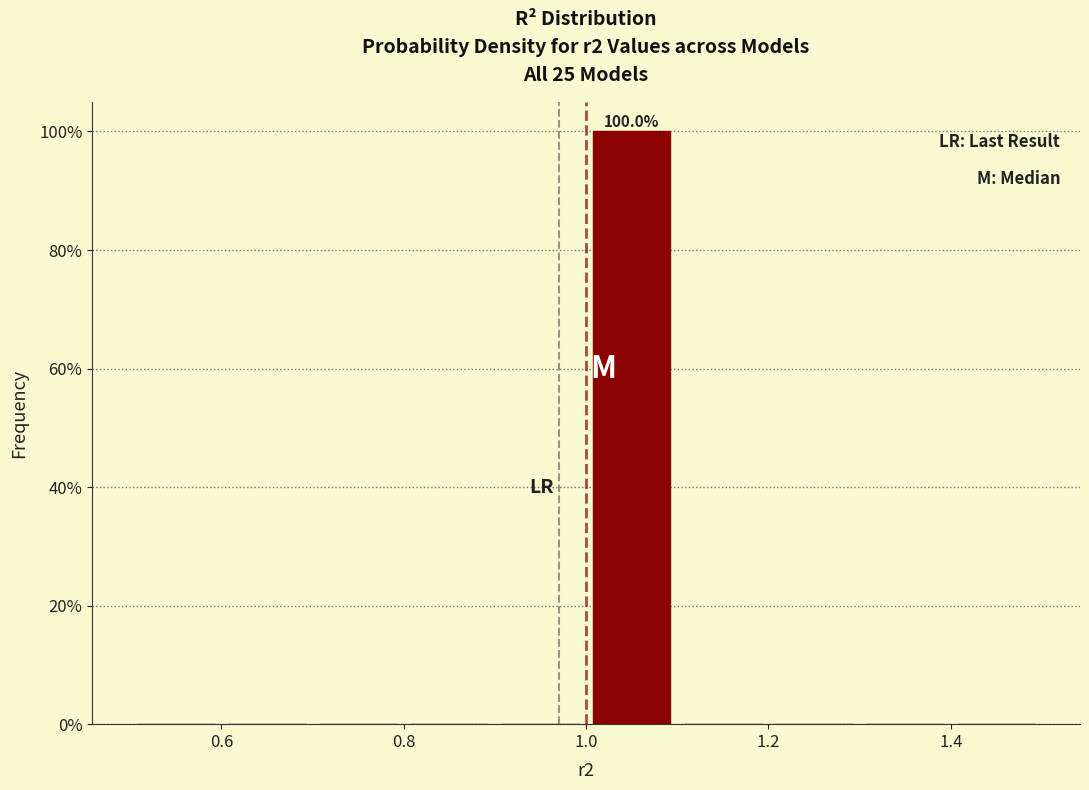

Over which range of the x-axis is the bar tallest?

1.0 to 1.1